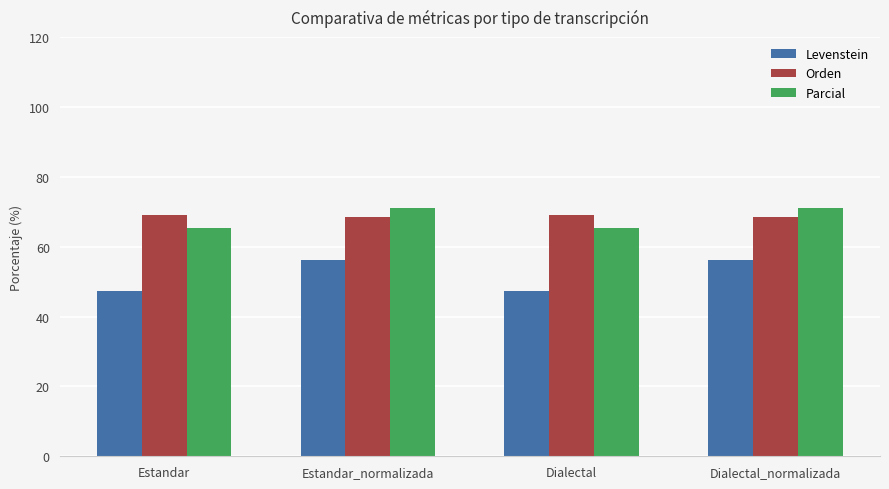

Read the Levenstein value at Estandar_normalizada.

56.1